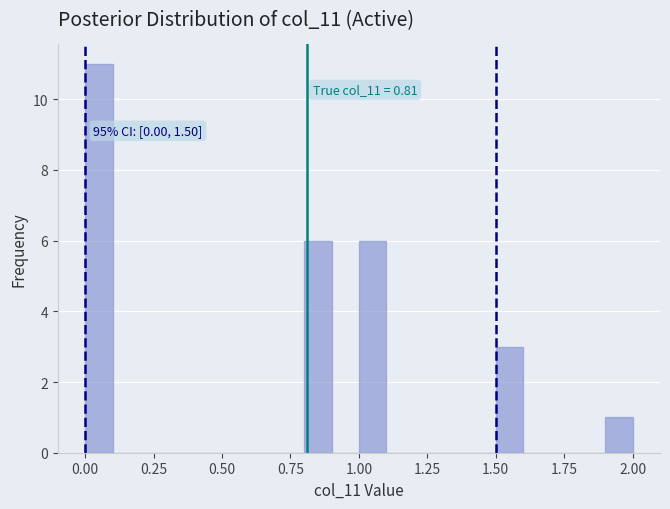

Around what value on the x-axis is the tallest bar? Give the approximate position of its centre, as read against the axis.

0.05